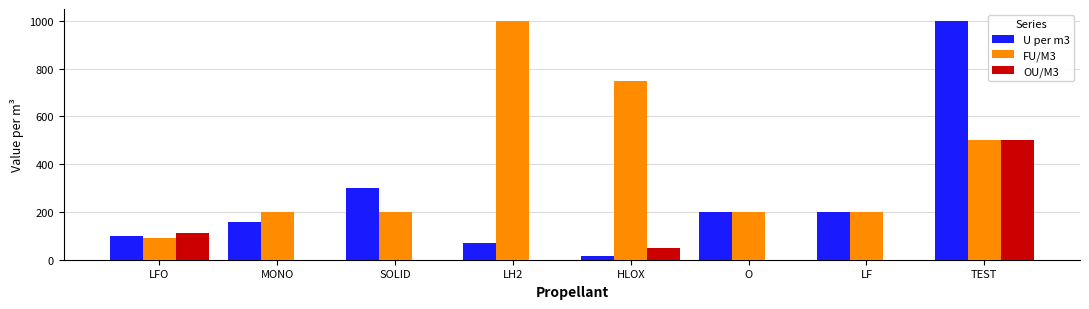

Does the chart contain stacked bars?

No